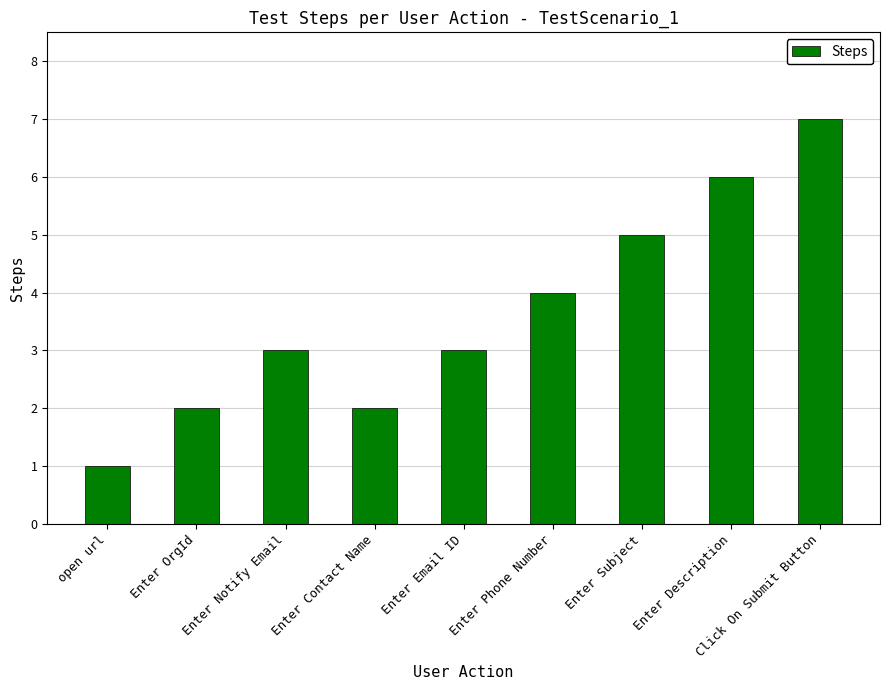

What is the difference between the maximum and minimum values?

6